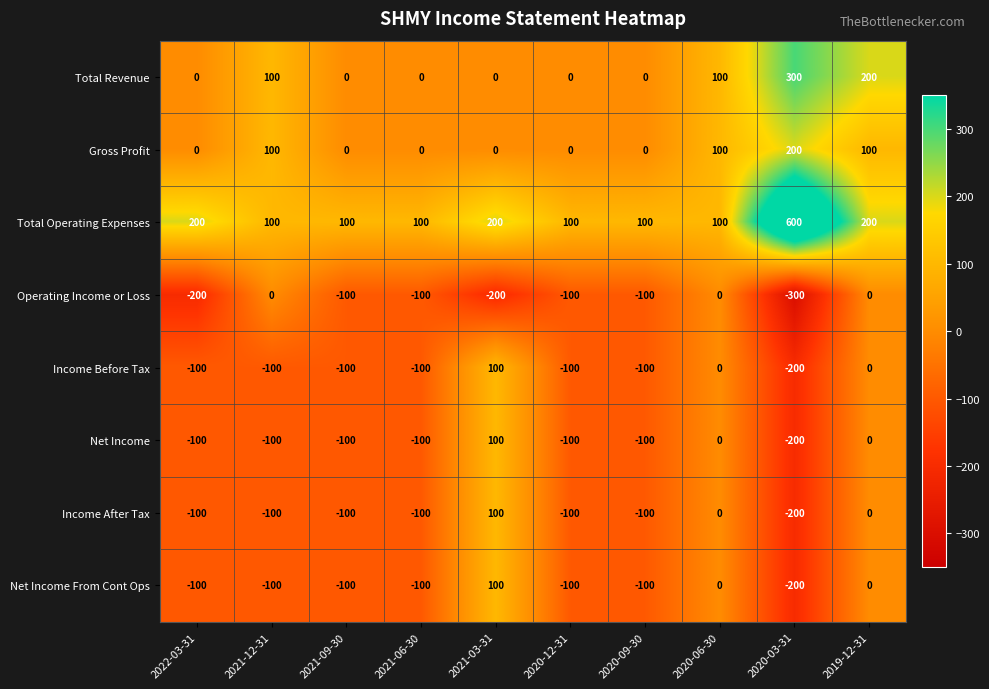

What is the total value across all series at 2020-09-30?

-400